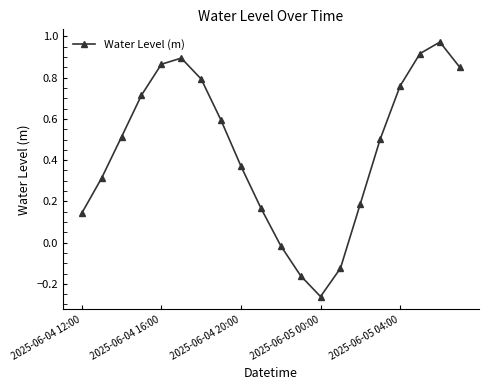

How many points are higher than both their immediate neighbors (excluding endpoints)?

2